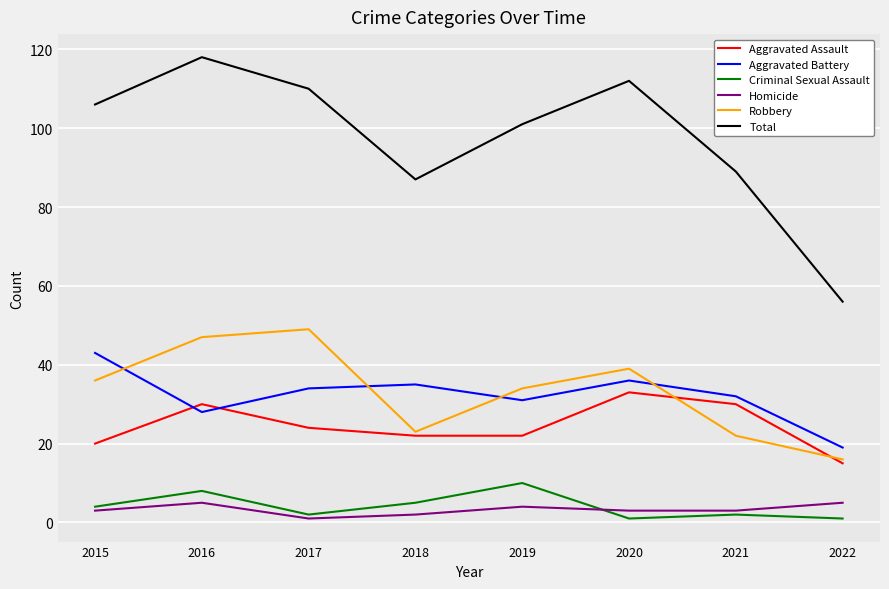

True or false: Total has more than 2 points higher than both neighbors.

False